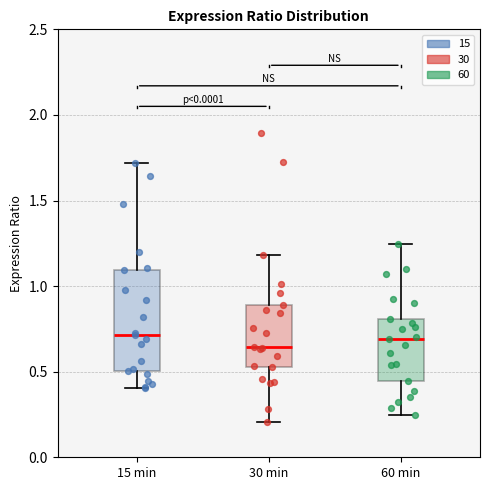

Reading left to right, transcribe this box plot: for each box, give where its median line is, the range the box spans, and where its two whiskers end, as read against the y-axis. The values are not printed on the chart, so give them approximately, as read against the axis.

15 min: median 0.70, box 0.50 to 1.10, whiskers 0.40 to 1.70
30 min: median 0.65, box 0.55 to 0.90, whiskers 0.20 to 1.20
60 min: median 0.70, box 0.45 to 0.80, whiskers 0.25 to 1.25